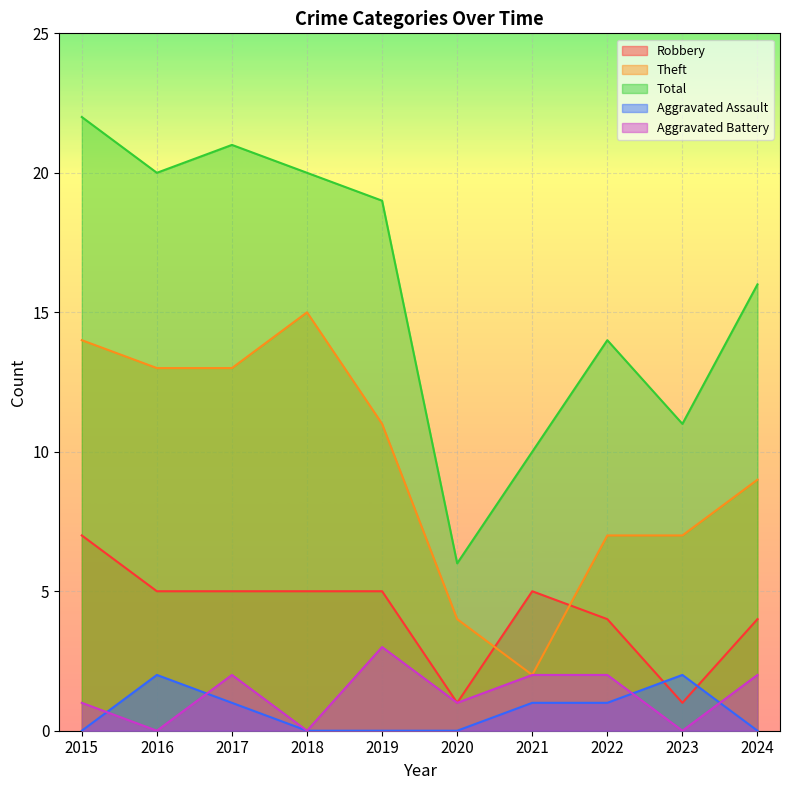

True or false: Total and Theft intersect in this chart.

False